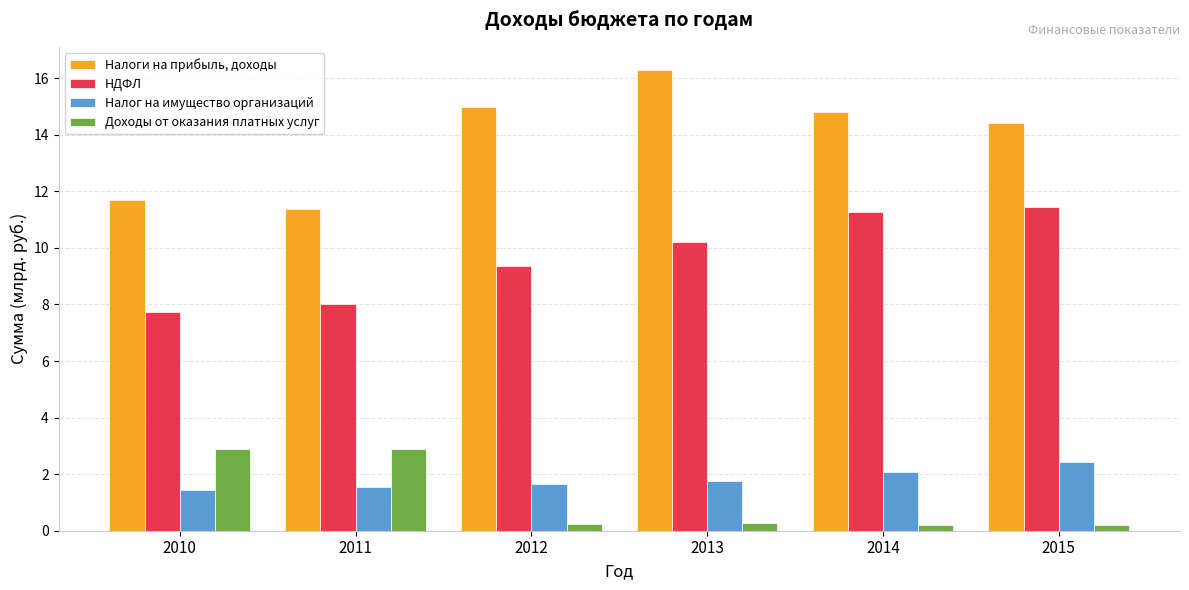

Rank the series at 2013 from lowest to highest value.

Доходы от оказания платных услуг, Налог на имущество организаций, НДФЛ, Налоги на прибыль, доходы